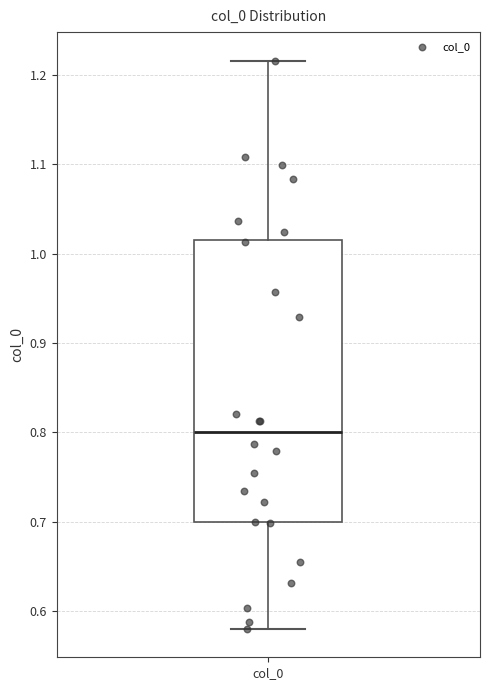

Where does the upper whisker of the box for col_0 end on the y-axis? The values are not printed on the chart, so give them approximately, as read against the axis.

1.22